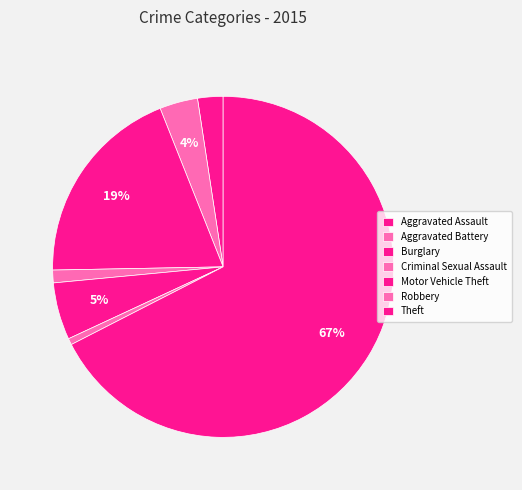

To the nearest percent, what is the difference between the Robbery and Criminal Sexual Assault slice percentages?

1%